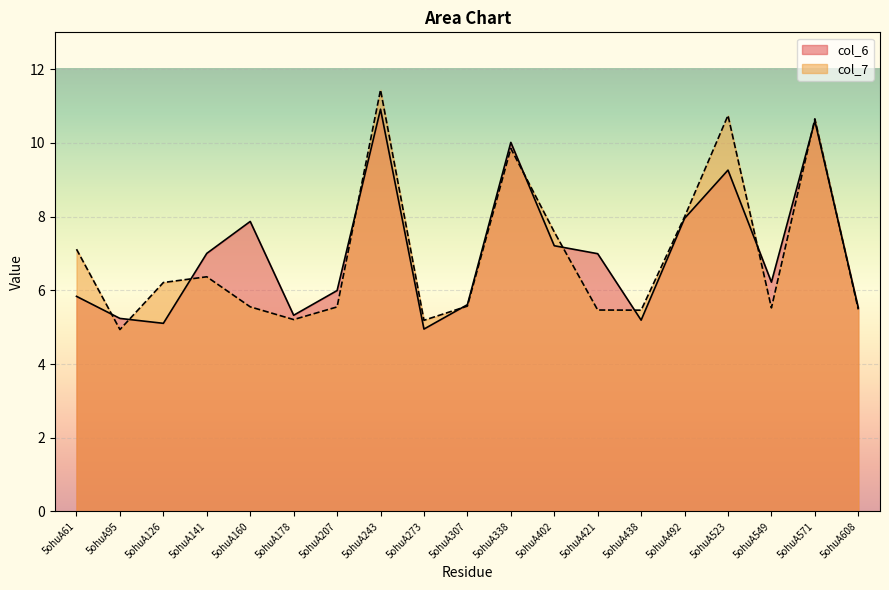

What is the difference between the second highest and minimum values in the col_6 series?

5.6